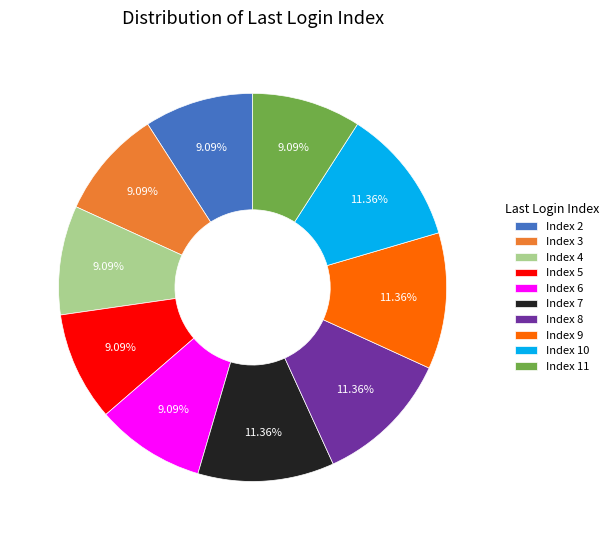

Does Index 7 account for over 50% of the chart?

No